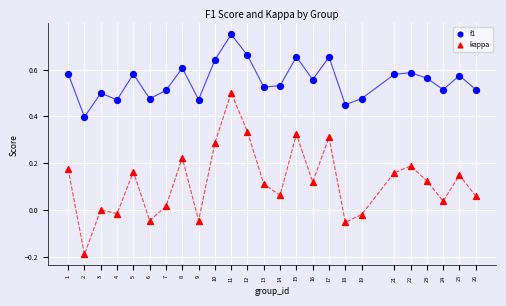

Across all data points, what is the range of X values (max minus min)?

25.0